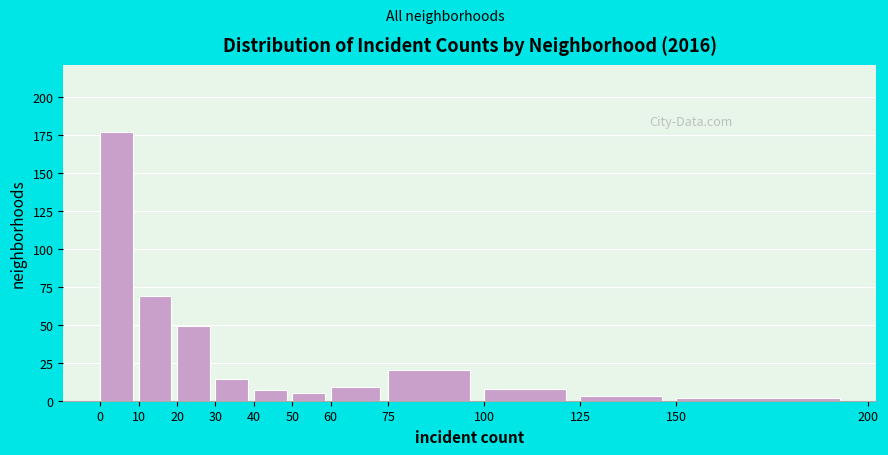

How tall is the bar that spans 30 to 40 on the x-axis? The values are not printed on the chart, so give them approximately, as read against the axis.

15